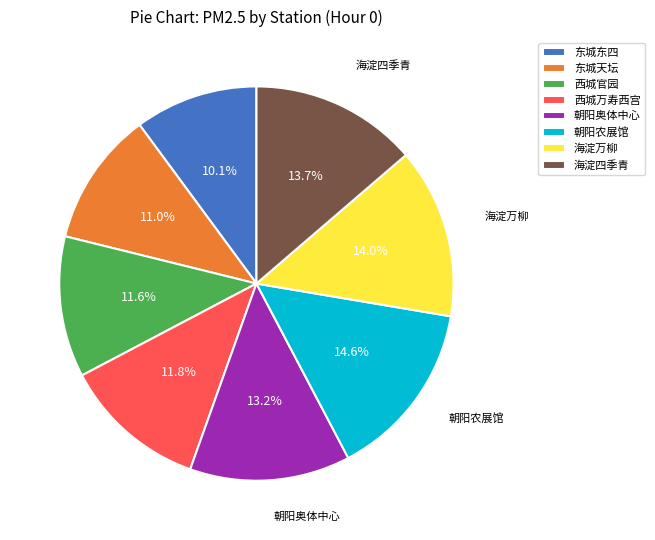

Which has a higher value, 海淀四季青 or 西城官园?

海淀四季青